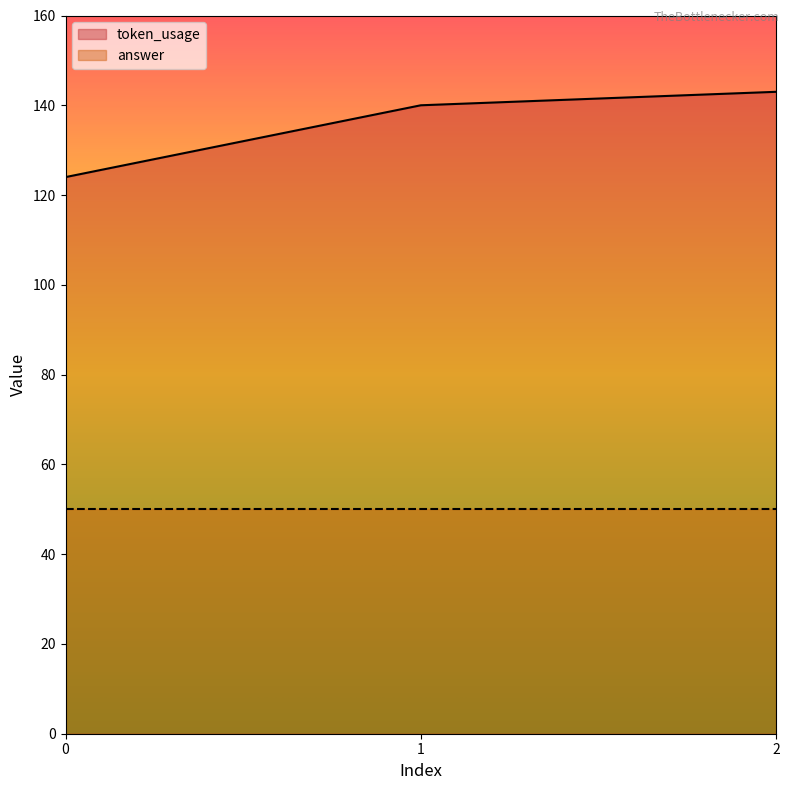

What is the minimum value shown in the chart?

50